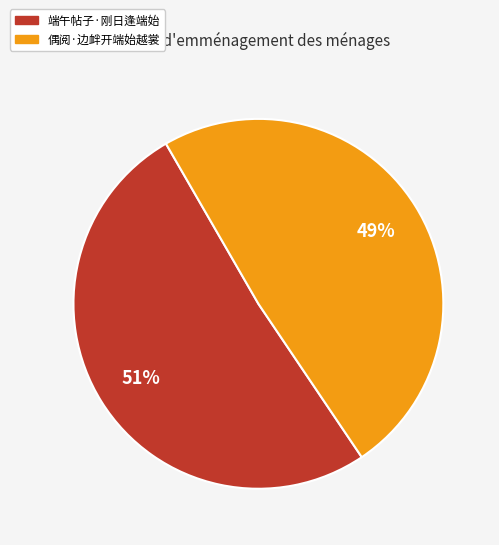

To the nearest percent, what is the difference between the largest and smallest slice percentages?

2%